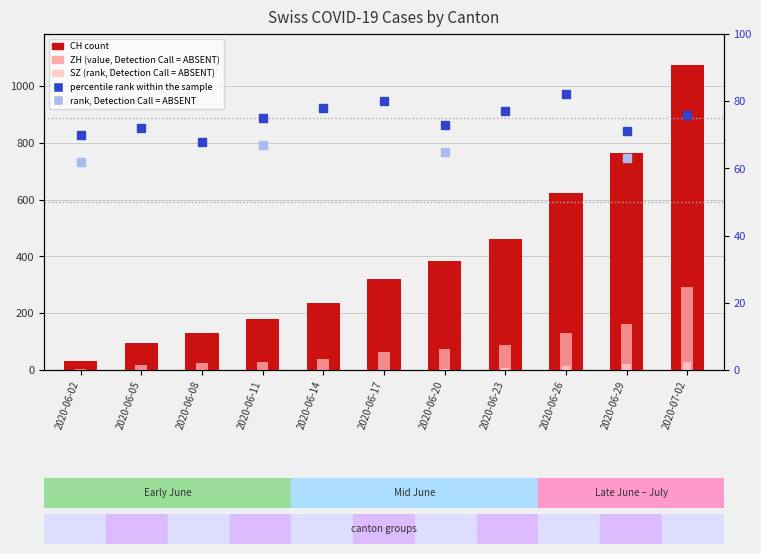

What position from the right is 2020-07-02?

1